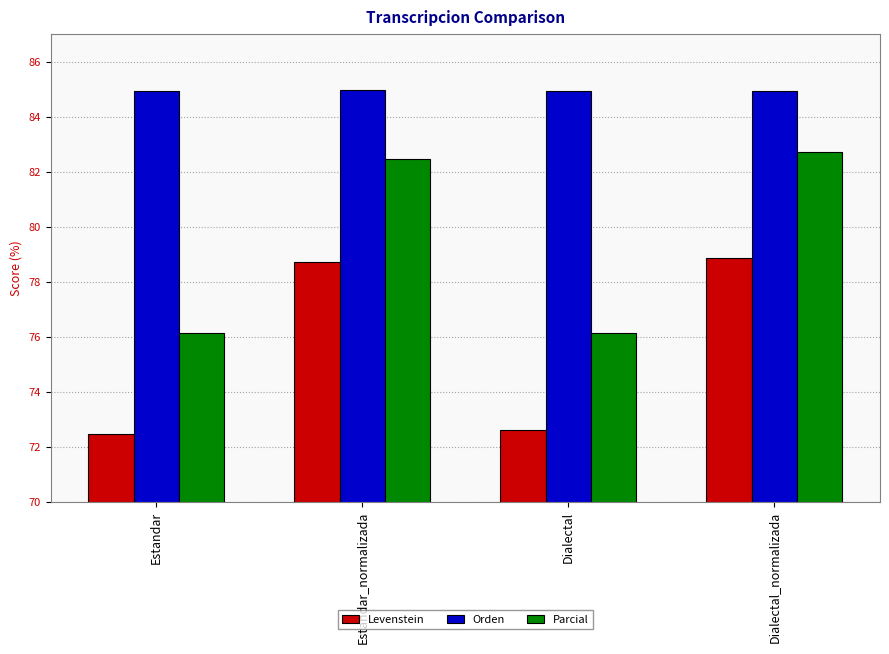

Which series has the largest range (max minus min)?

Parcial